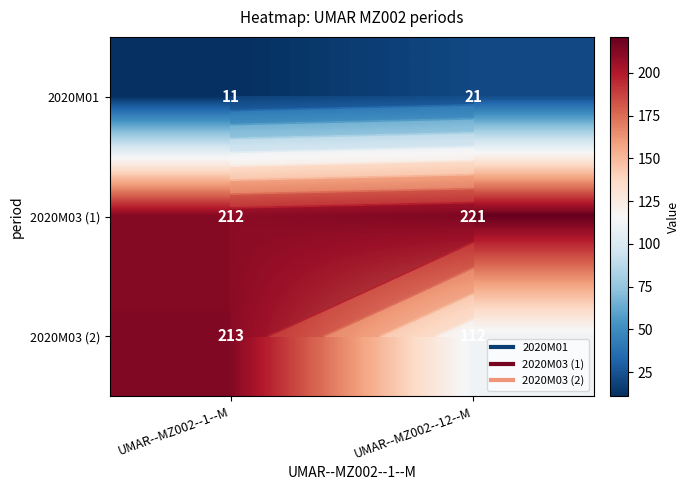

The 2020M03 (2) series shows 68 at UMAR--MZ002--12--M. True or false?

False